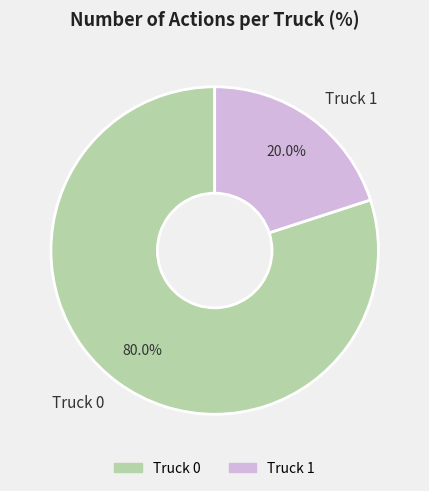

What percentage is the Truck 0 slice, to the nearest percent?

80%